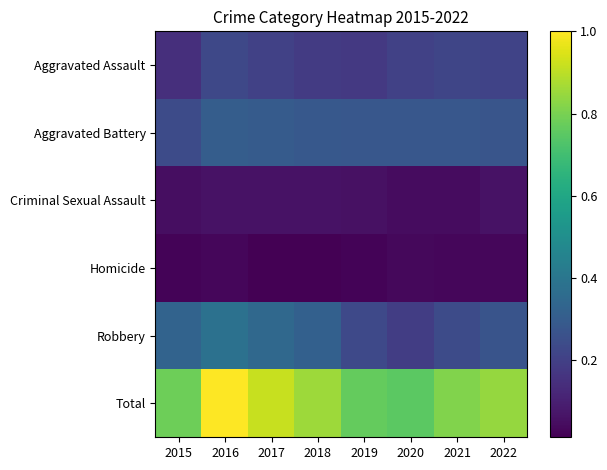

What is the spread (max minus min) of values at 2021?

0.8